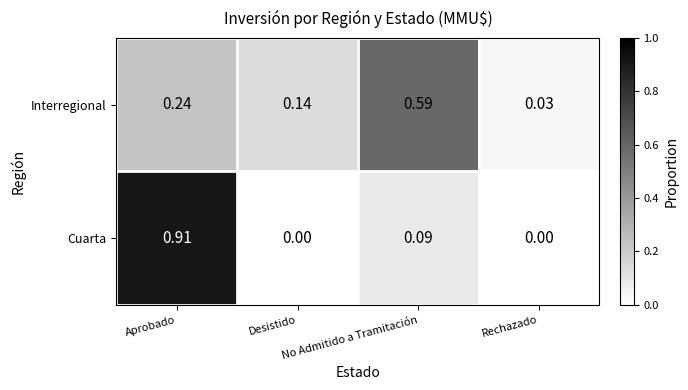

List the series in order of their peak value, lowest first.

Interregional, Cuarta